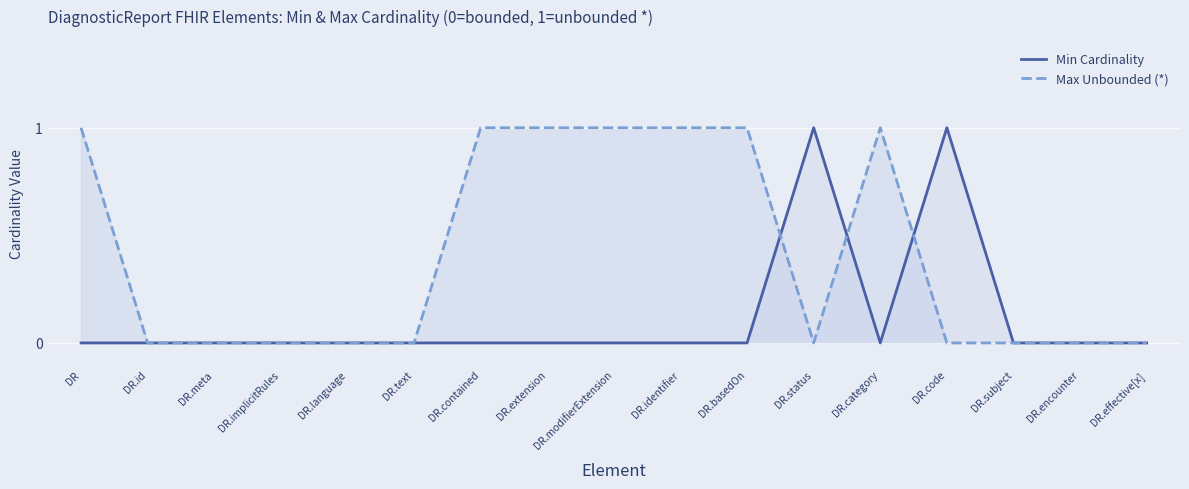

How many intersections are there between Min Cardinality and Max Unbounded (*)?

3